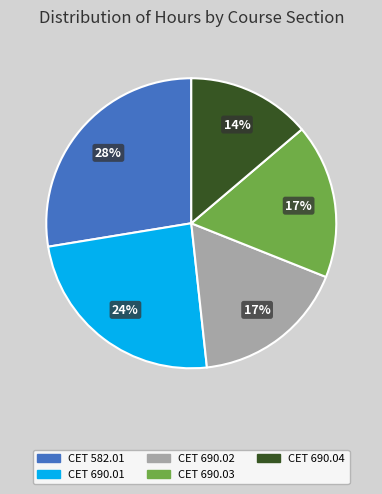

Is the sum of CET 582.01 and CET 690.03 greater than half?

No